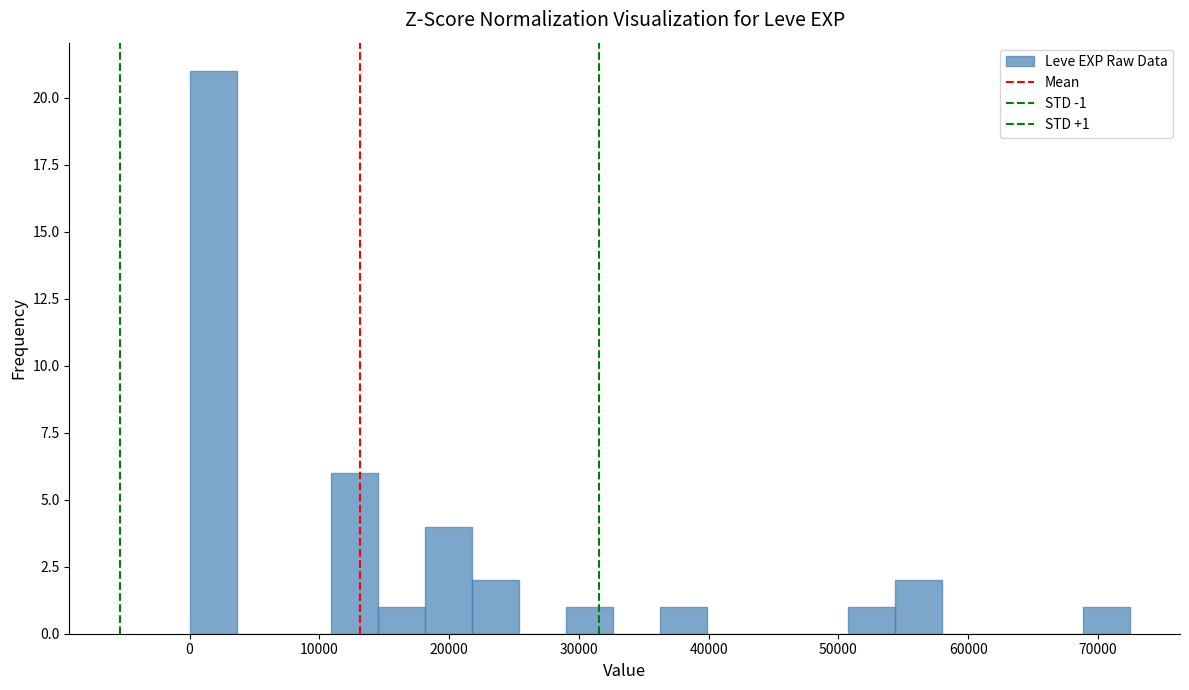

Around what value on the x-axis is the tallest bar? Give the approximate position of its centre, as read against the axis.

2000